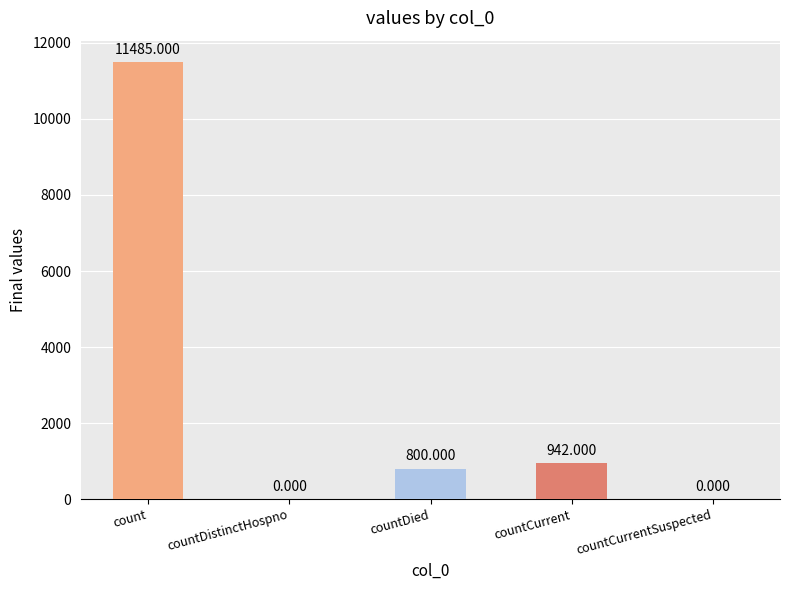

Which has a higher value, count or countCurrentSuspected?

count